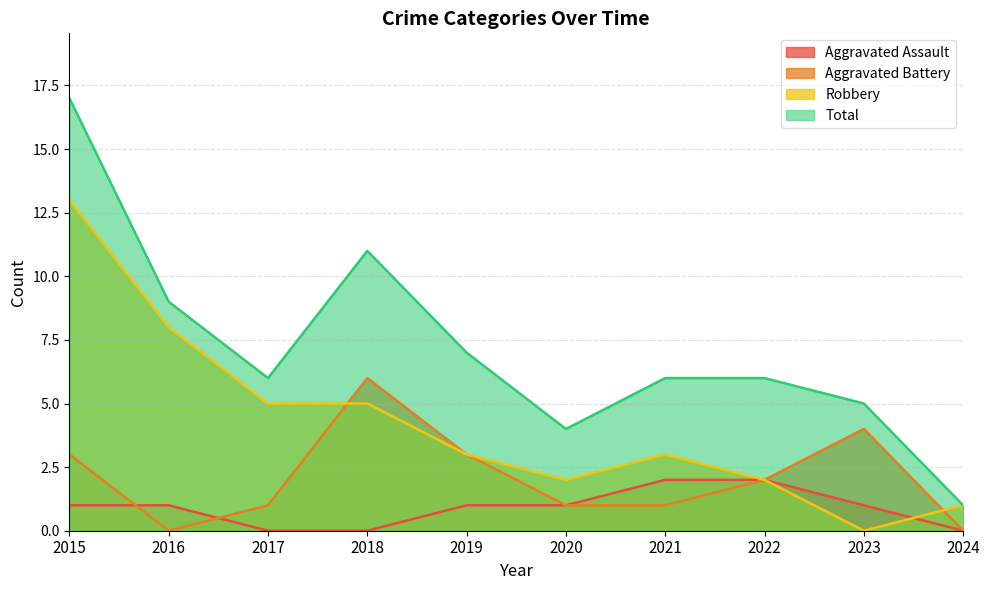

At which label does Aggravated Assault first exceed 1?

2021